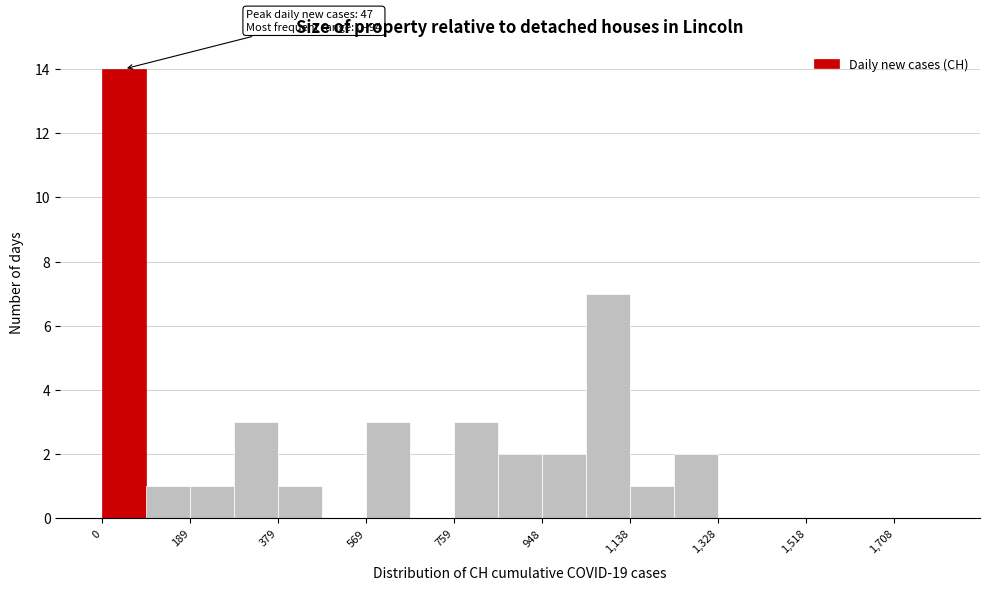

Which range on the x-axis has the tallest bar?

0 to 100